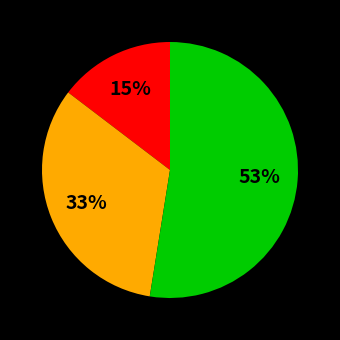

To the nearest percent, what is the difference between the largest and smallest slice percentages?

38%